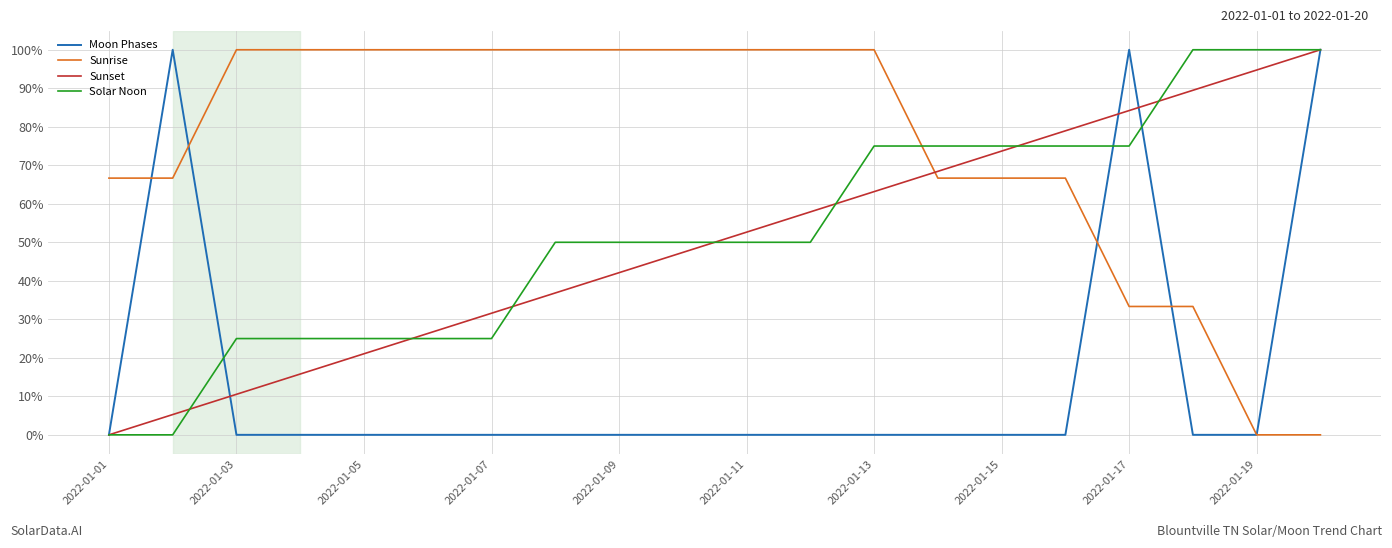

What is the maximum value shown in the chart?

100.0